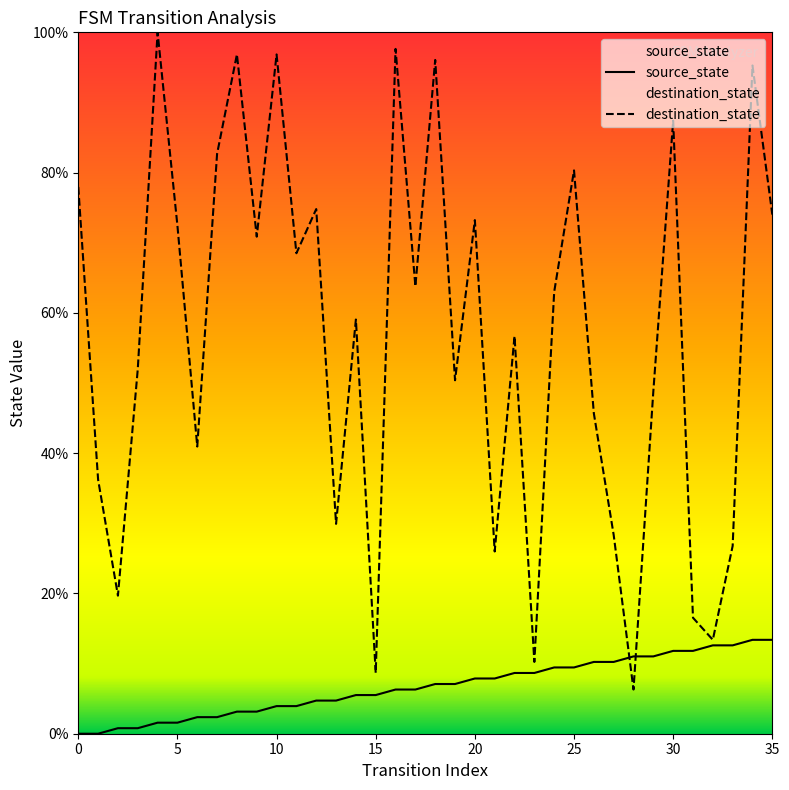

Which series contains the highest Y value?

destination_state